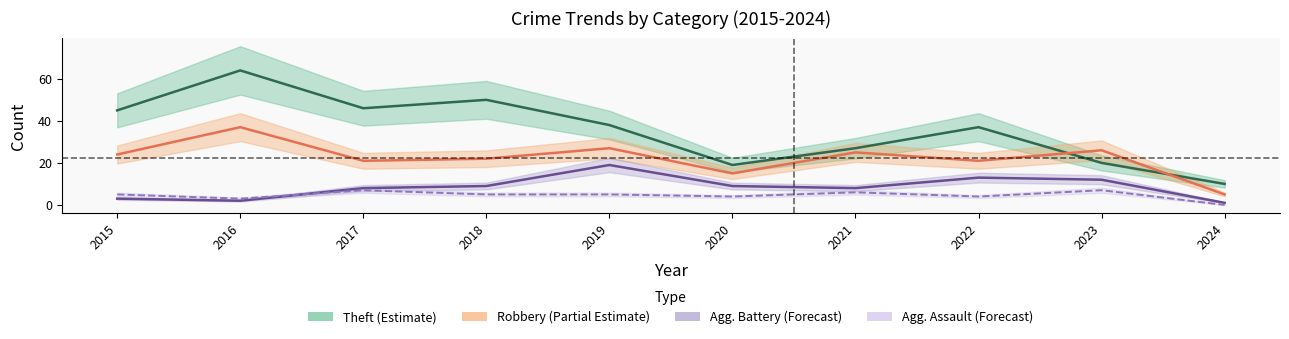

True or false: Agg. Battery (Forecast) has more than 0 interior local peaks.

True